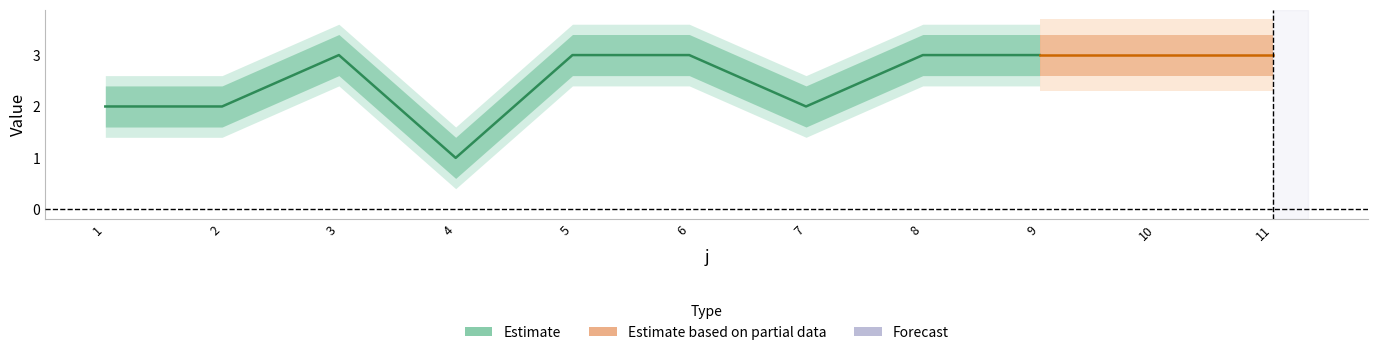

Which has a higher value, 1 or 5?

5